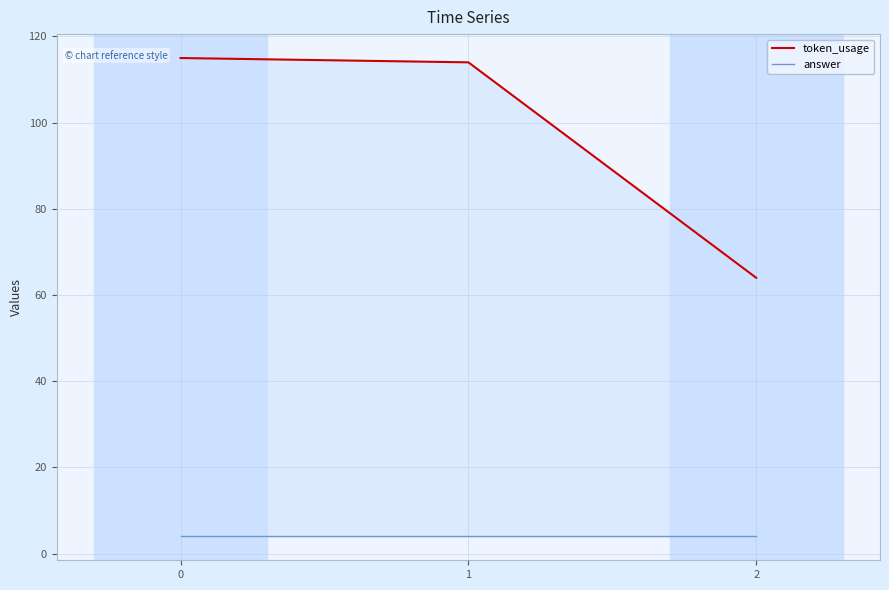

How many values in the token_usage series are below 114?

1